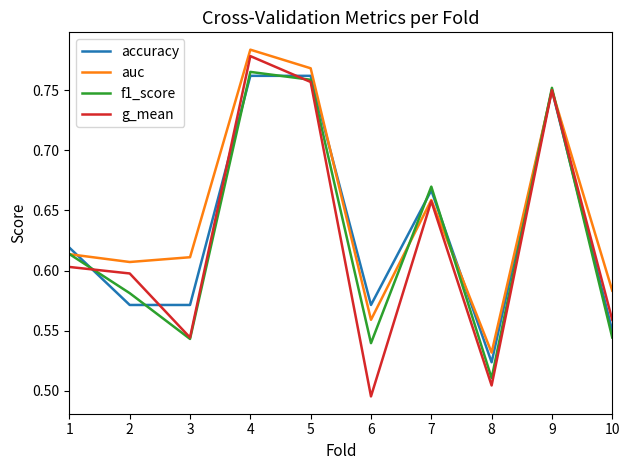

Which series has the largest range (max minus min)?

g_mean